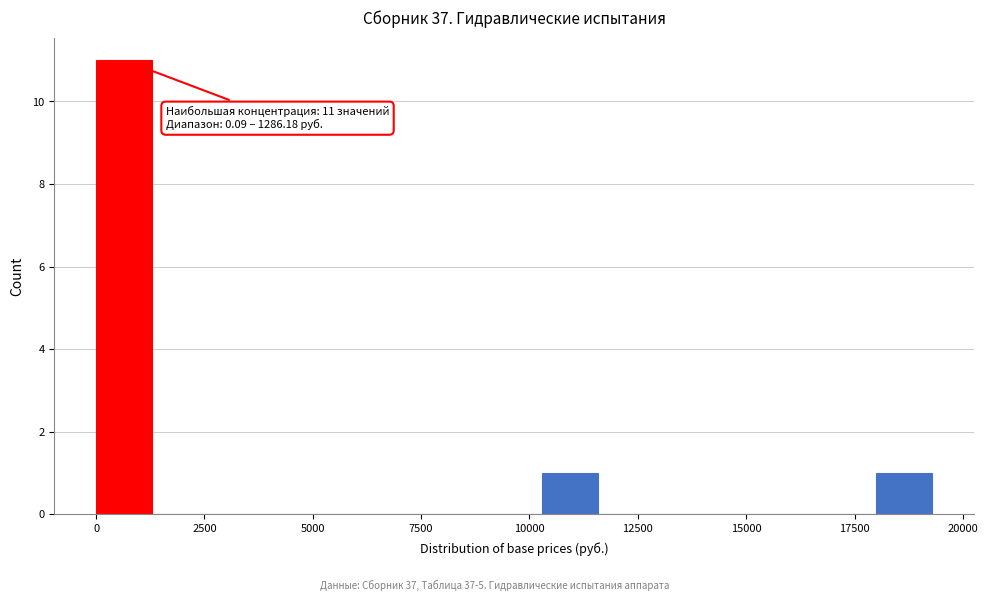

Around what value on the x-axis is the tallest bar? Give the approximate position of its centre, as read against the axis.

500